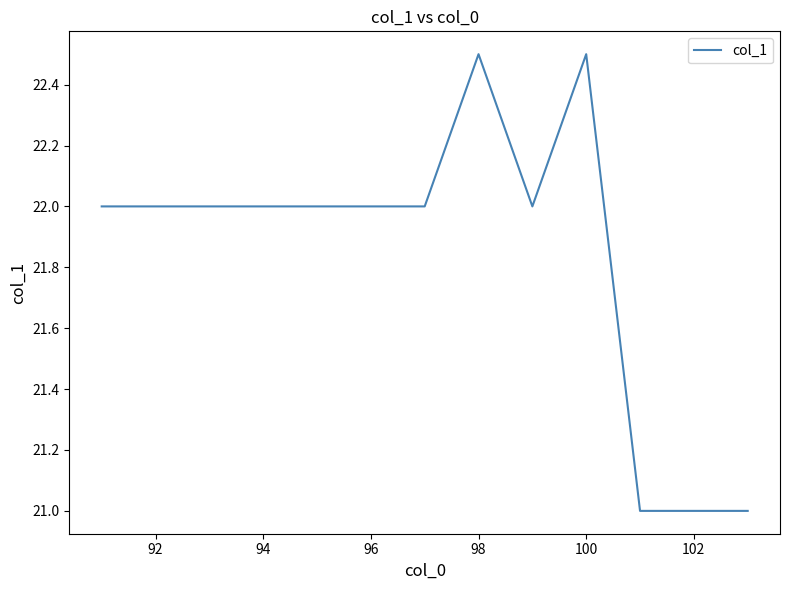

What is the difference between the maximum and minimum values?

1.5